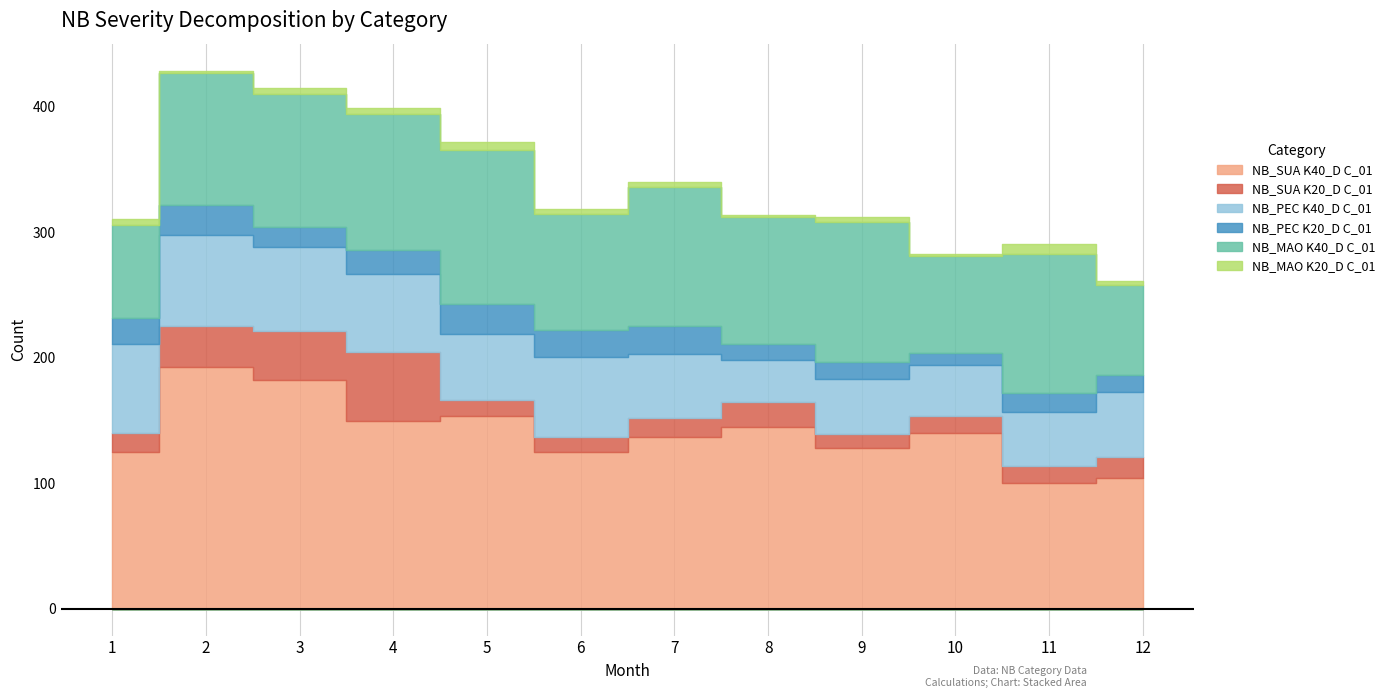

True or false: NB_PEC K20_D C_01 and NB_PEC K40_D C_01 cross at least once.

False